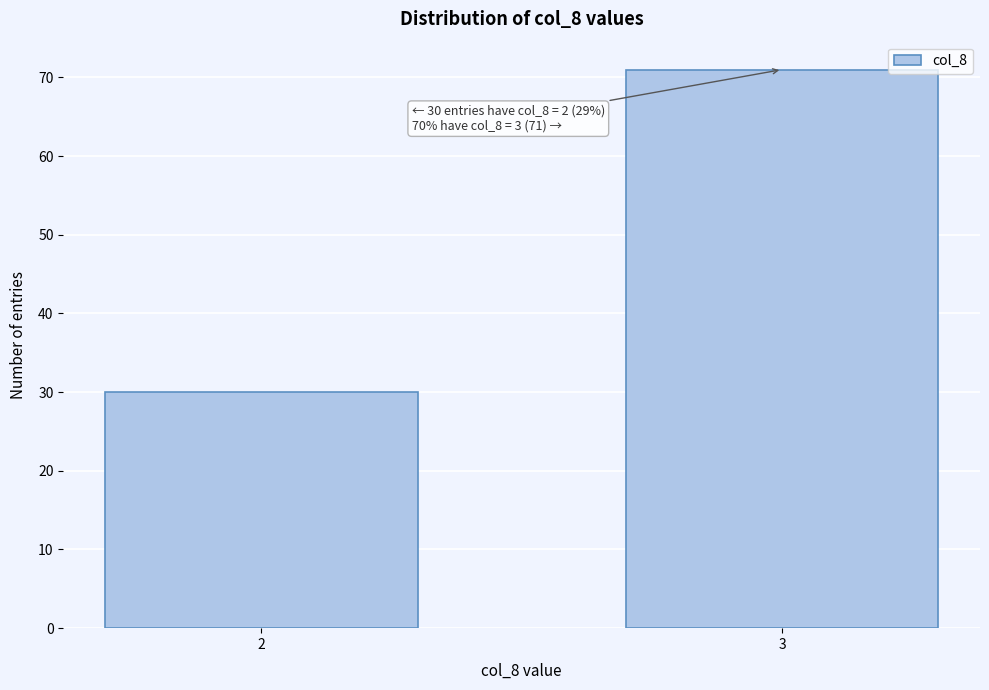

Reading right to left, extract all data points from this chart.

3=71	2=30